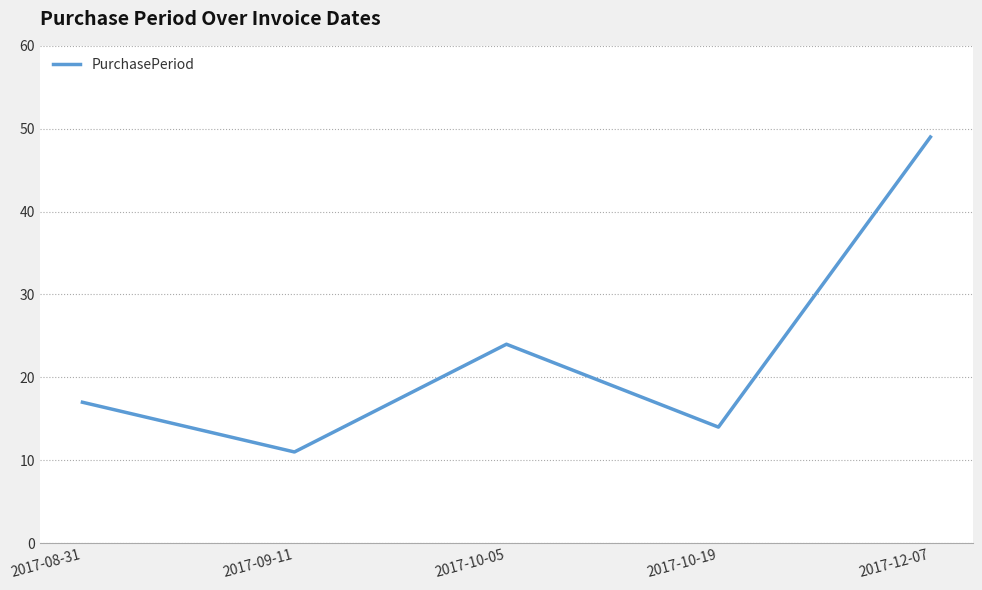

What is the smallest value displayed?

11